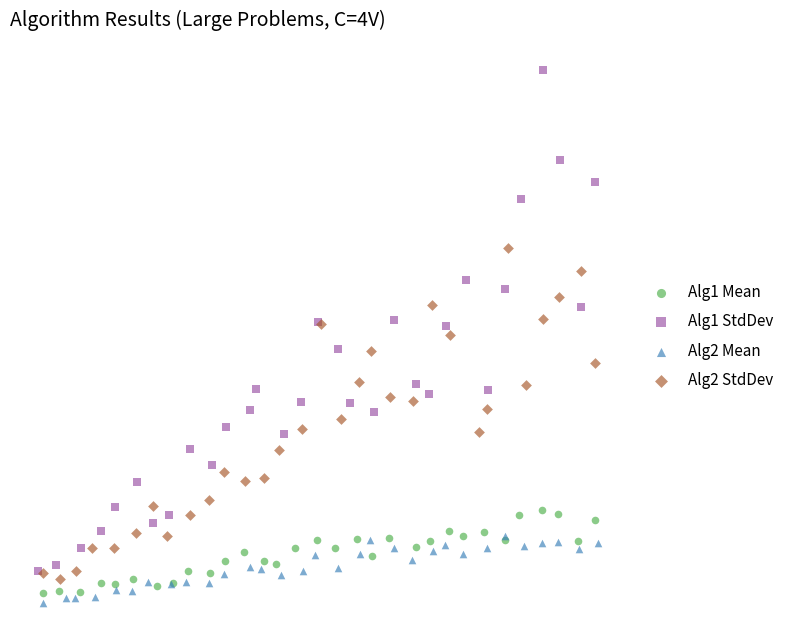

What are all the series names shown in the legend?

Alg1 Mean, Alg1 StdDev, Alg2 Mean, Alg2 StdDev